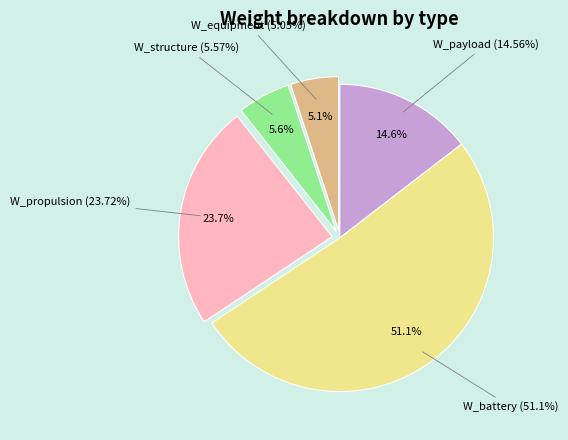

Combined, what portion of the pie is W_battery and W_payload?

65.7%